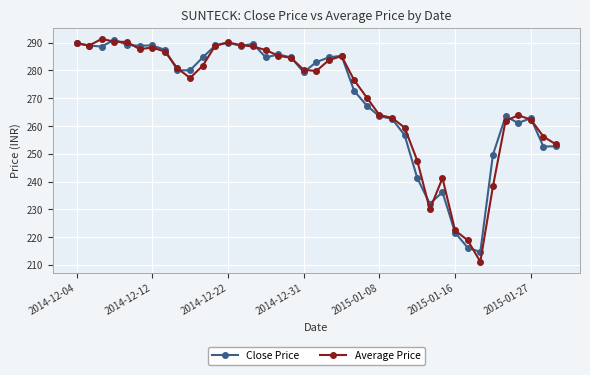

What is the sum of all Average Price values?

10536.1